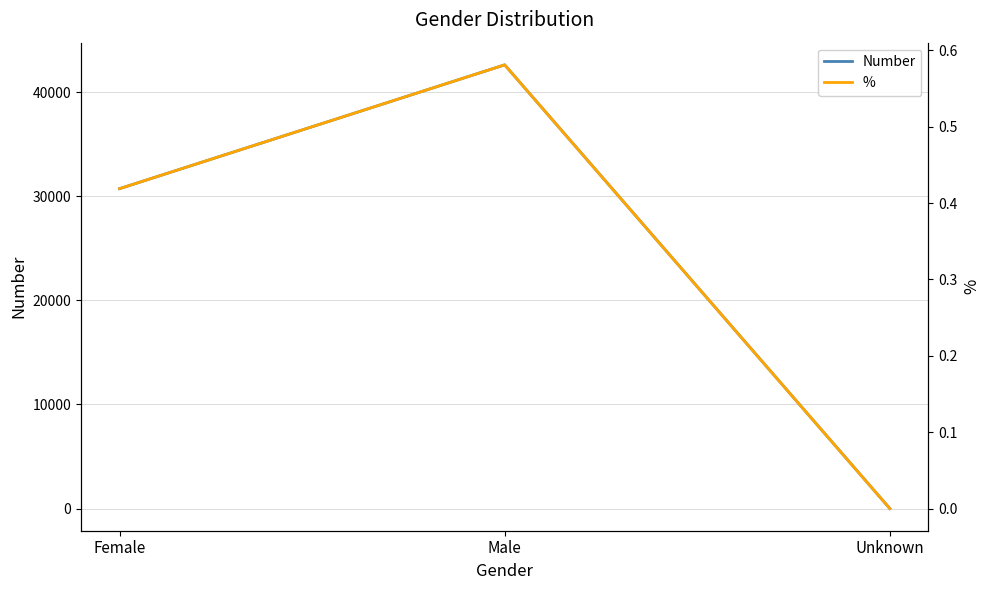

The Number series shows 1.0 at Unknown. True or false?

True